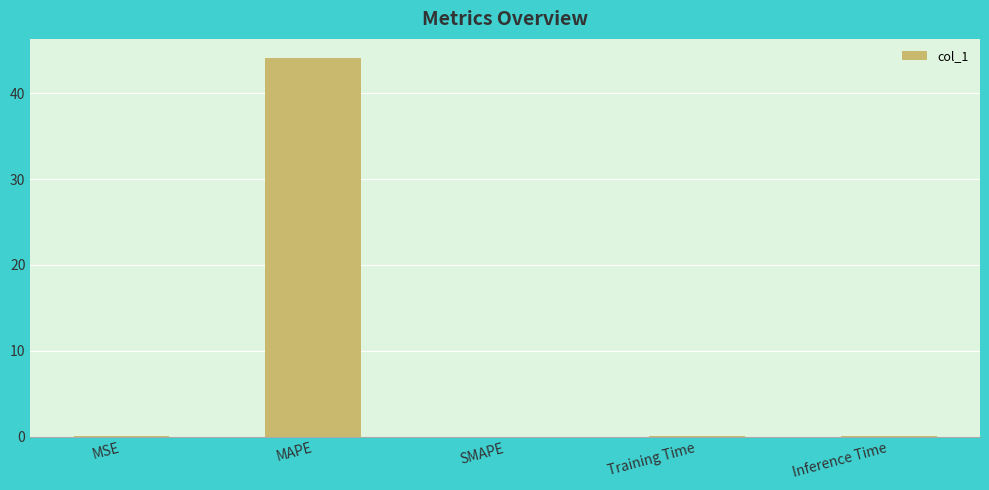

Is it true that the value at SMAPE is 25.3?

False